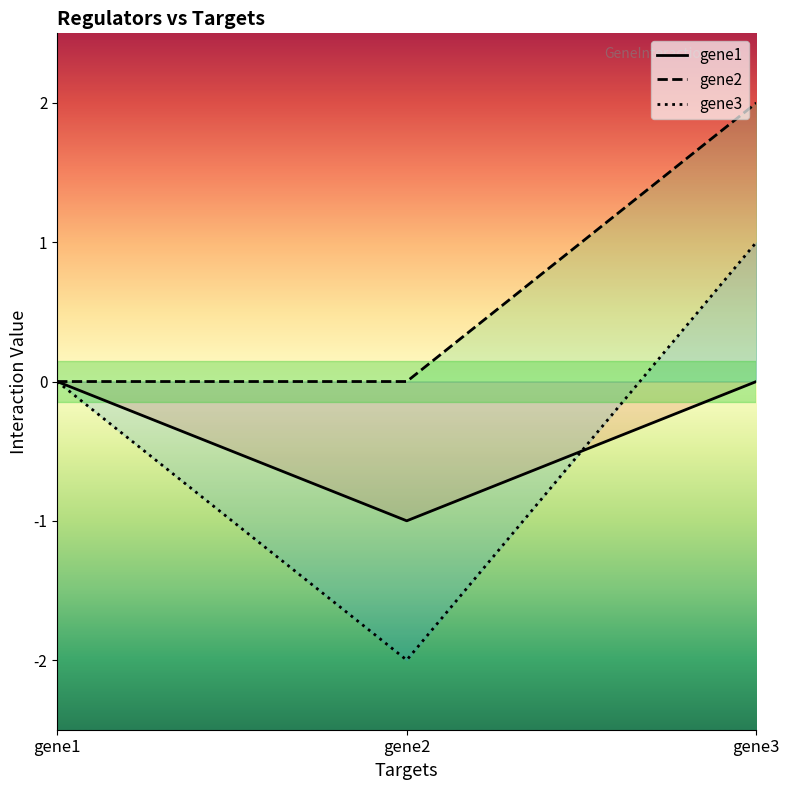

At which category is the sum across all series the highest?

gene3